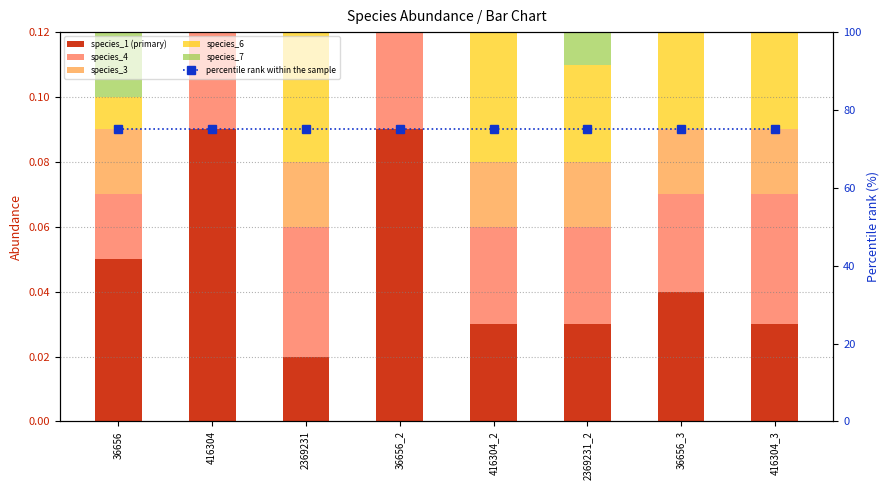

Which label corresponds to the smallest value in the chart?

36656